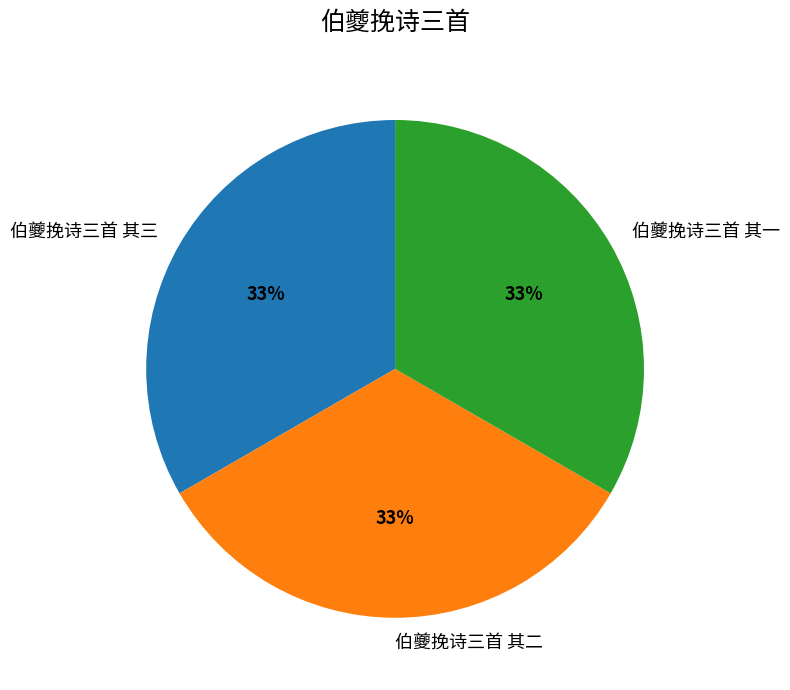

Is it true that 伯夔挽诗三首 其三 is 33% of the pie?

True